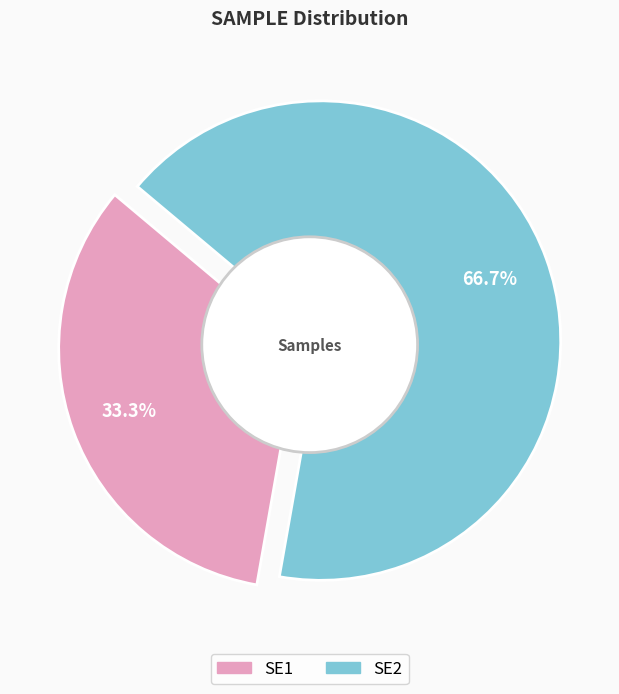

What percentage is the SE2 slice, to the nearest percent?

67%